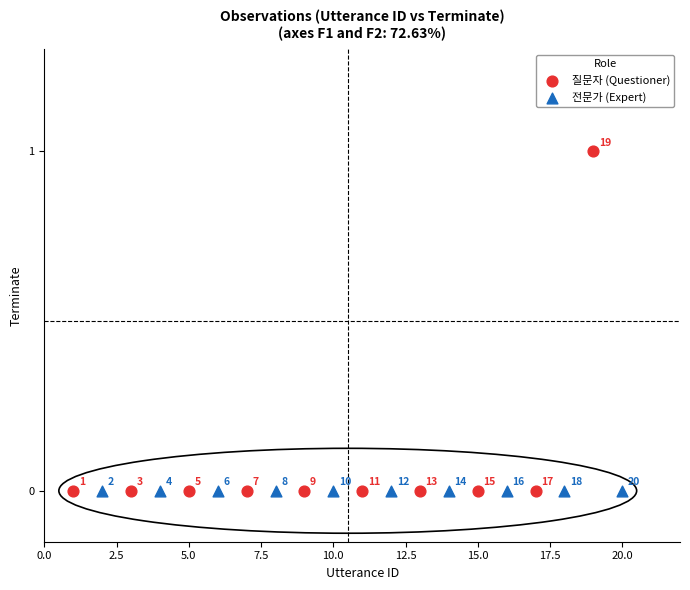

What are all the series names shown in the legend?

질문자 (Questioner), 전문가 (Expert)